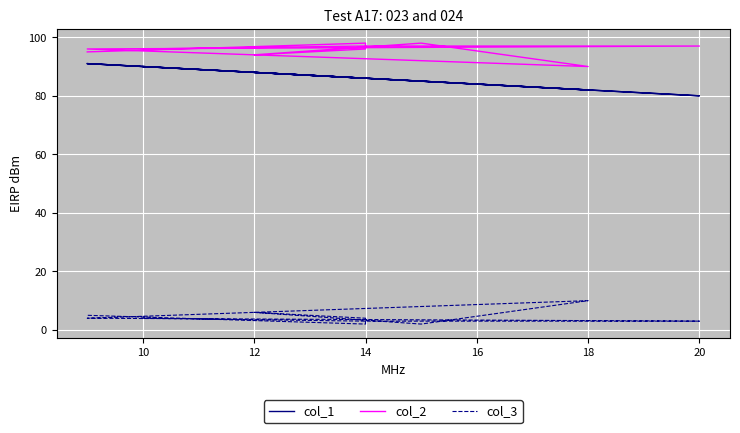

How many lines are shown in the chart?

3